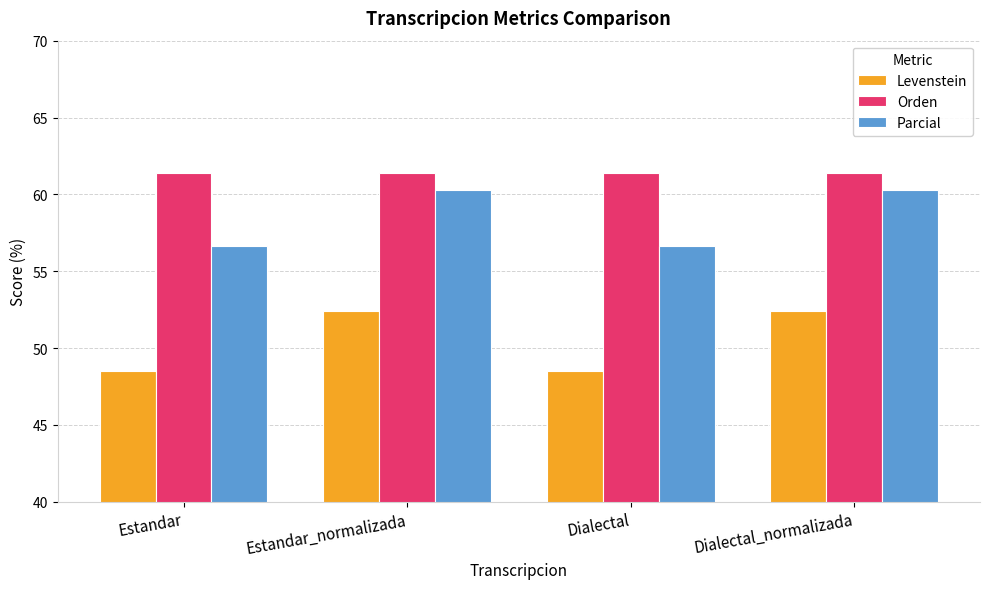

Reading left to right, what are all the values shown in this chart?

Levenstein: 48.5	52.4	48.5	52.4
Orden: 61.4	61.4	61.4	61.4
Parcial: 56.7	60.3	56.7	60.3